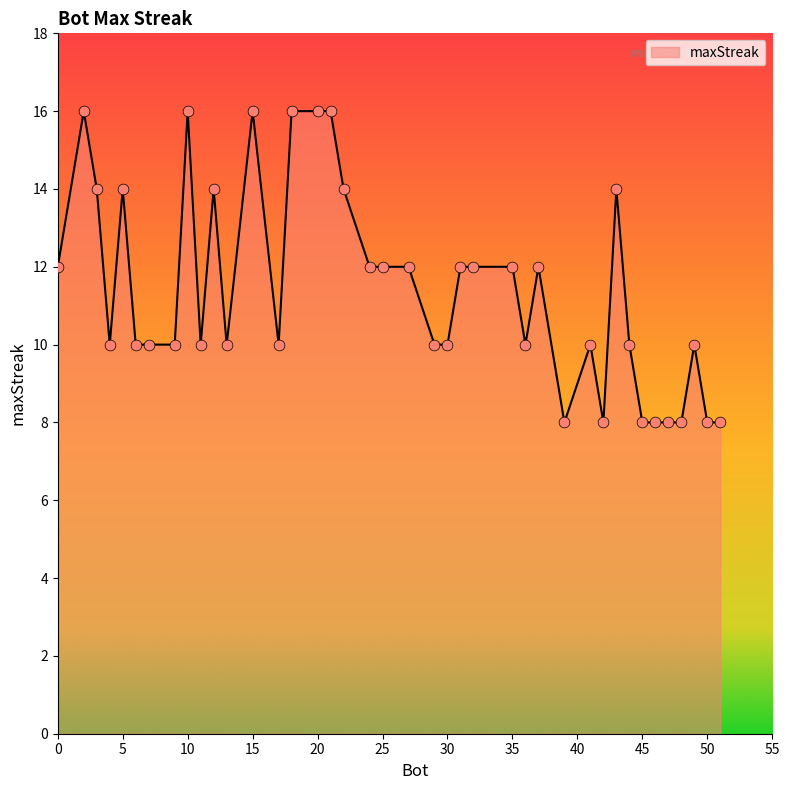

What is the difference between the maximum and minimum values?

8